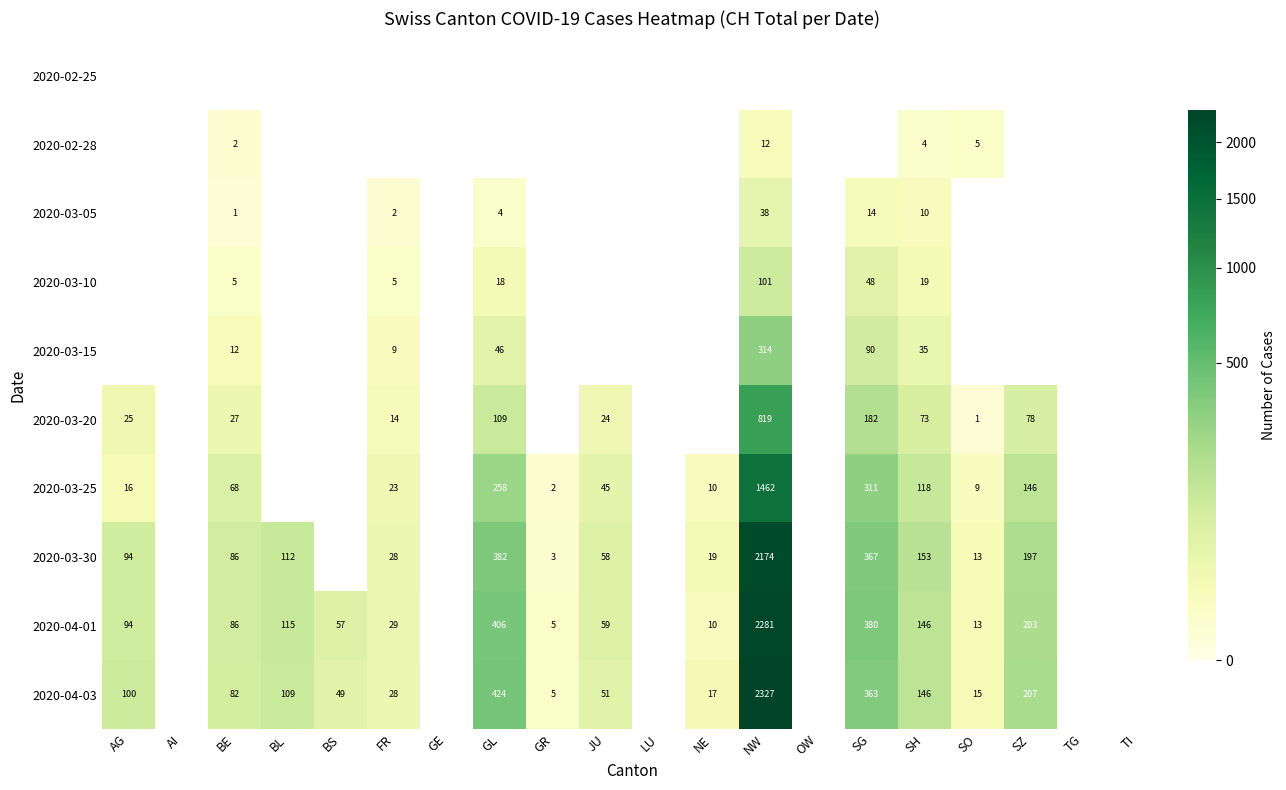

How many data points does each series have?

20